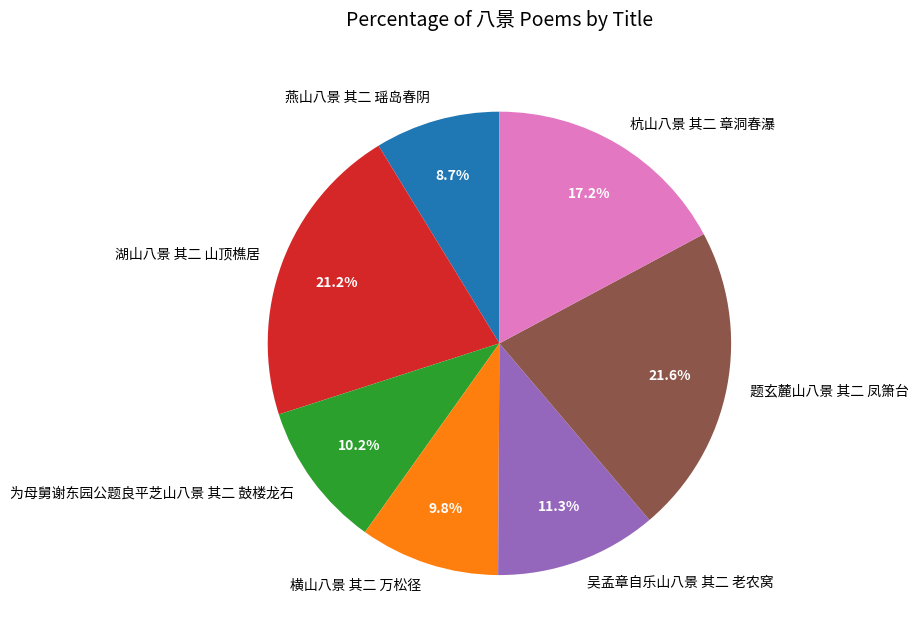

Between 横山八景 其二 万松径 and 燕山八景 其二 瑶岛春阴, which is larger?

横山八景 其二 万松径